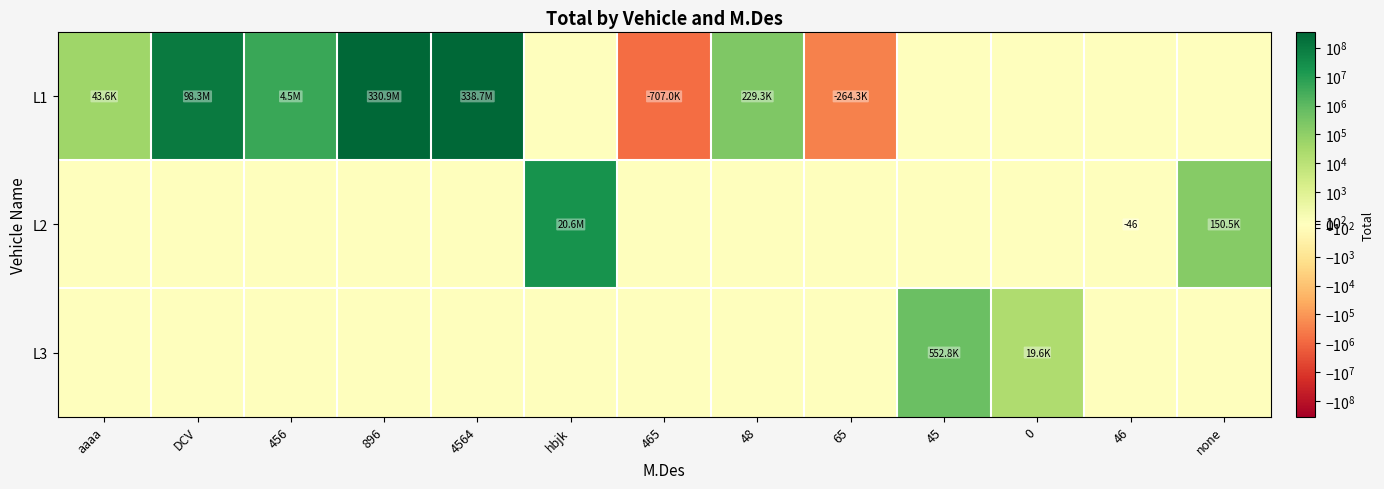

What is the sum of the L2 values at 465 and 46?

-46